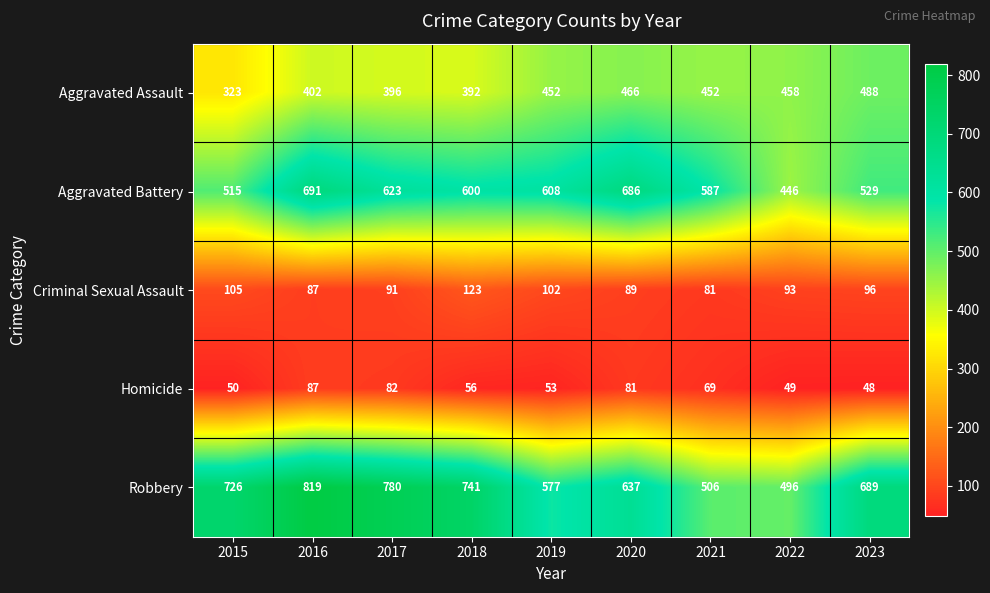

What is the difference between the maximum and second lowest values in the Criminal Sexual Assault series?

36